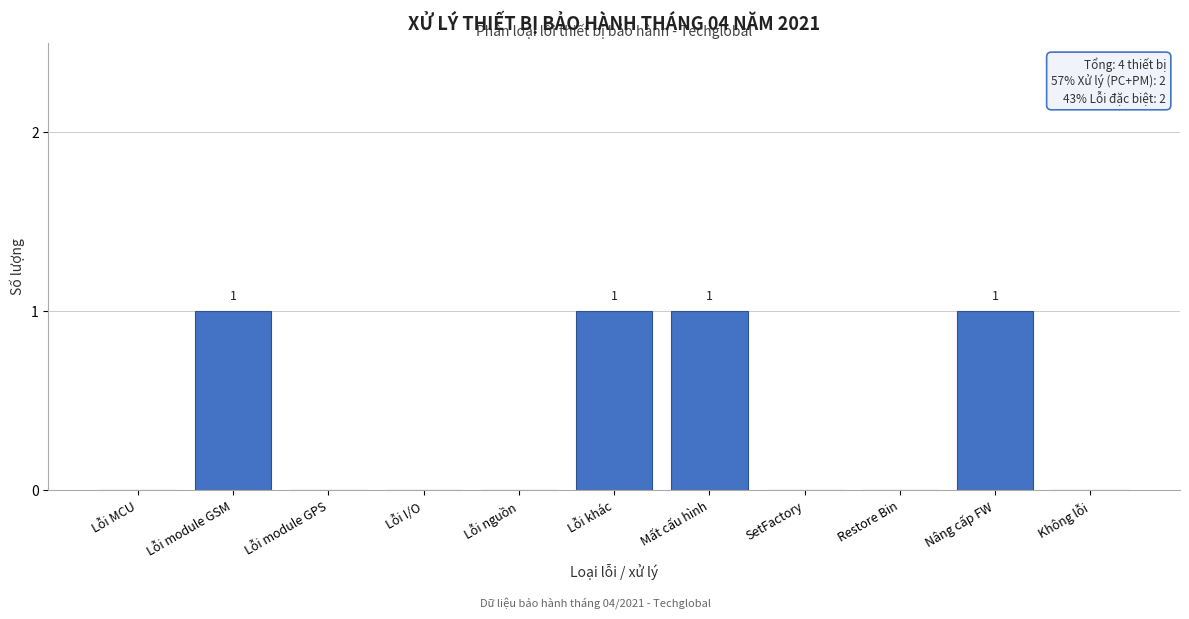

Reading left to right, what are all the values shown in this chart?

Lỗi MCU=0	Lỗi module GSM=1	Lỗi module GPS=0	Lỗi I/O=0	Lỗi nguồn=0	Lỗi khác=1	Mất cấu hình=1	SetFactory=0	Restore Bin=0	Nâng cấp FW=1	Không lỗi=0